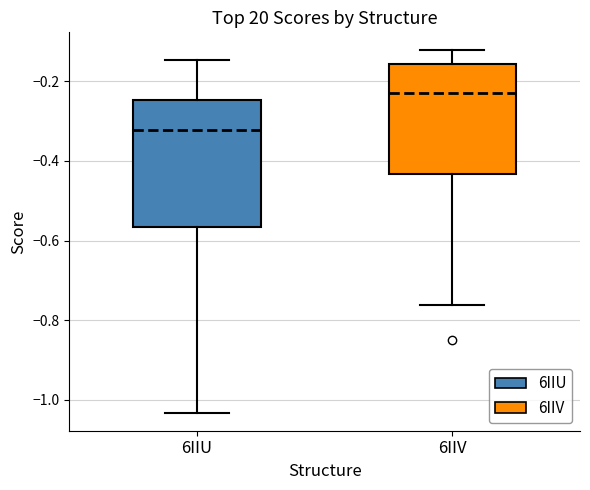

Where is the lower edge of the box for 6IIV on the y-axis? The values are not printed on the chart, so give them approximately, as read against the axis.

-0.44